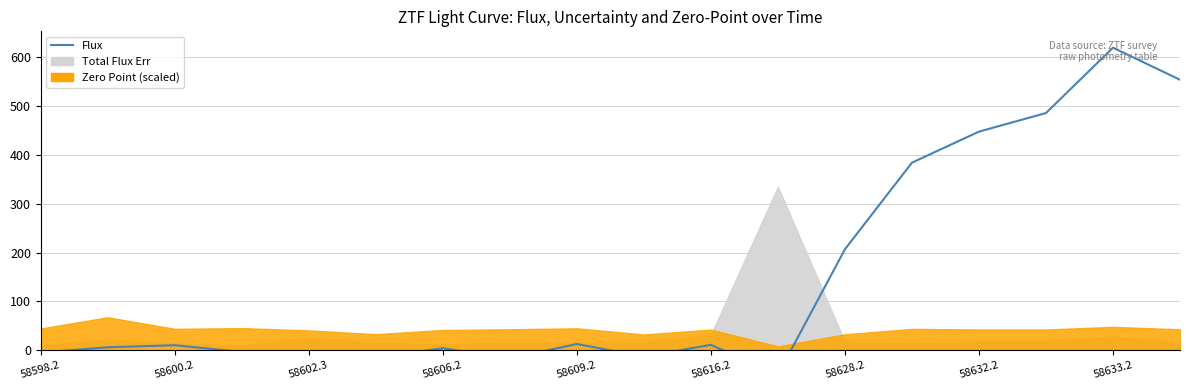

What is the smallest value displayed?

-50.0